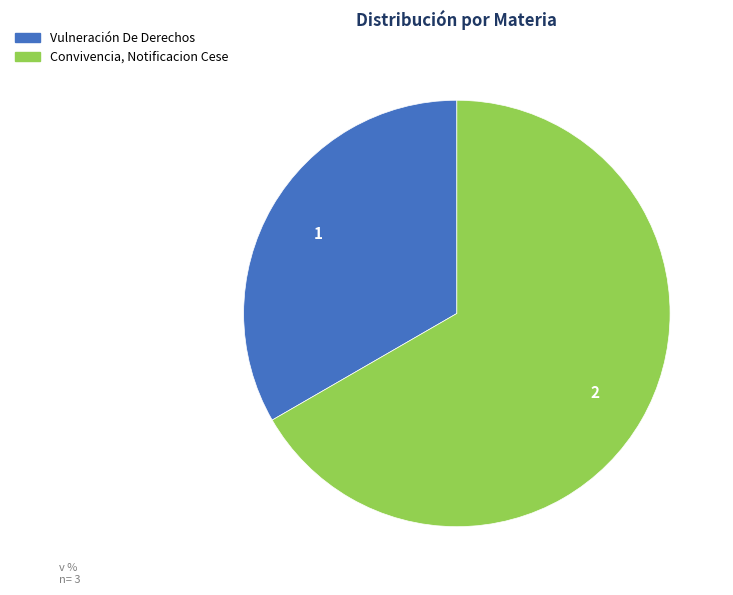

Rank the categories by value from highest to lowest.

Convivencia, Notificacion Cese, Vulneración De Derechos